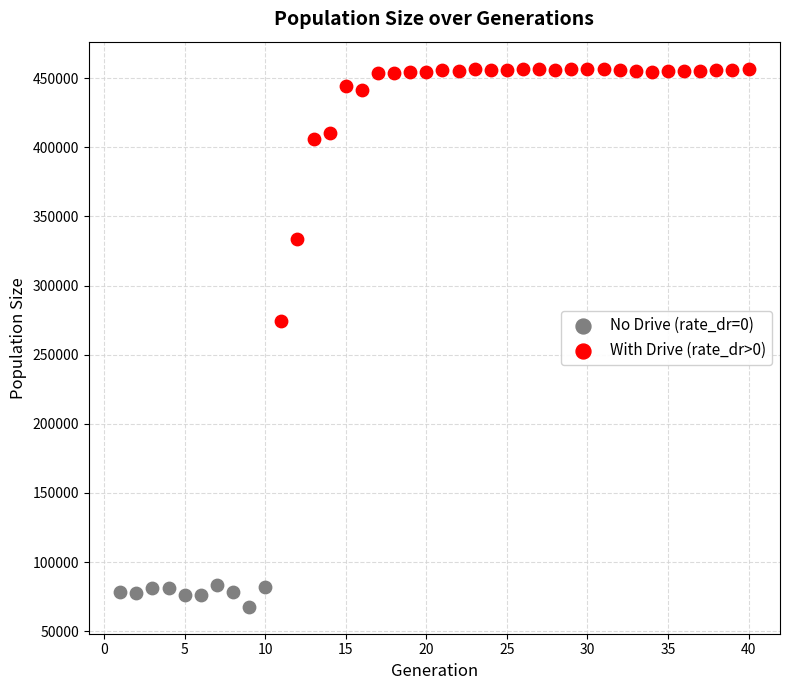

Which series contains the lowest Y value?

No Drive (rate_dr=0)